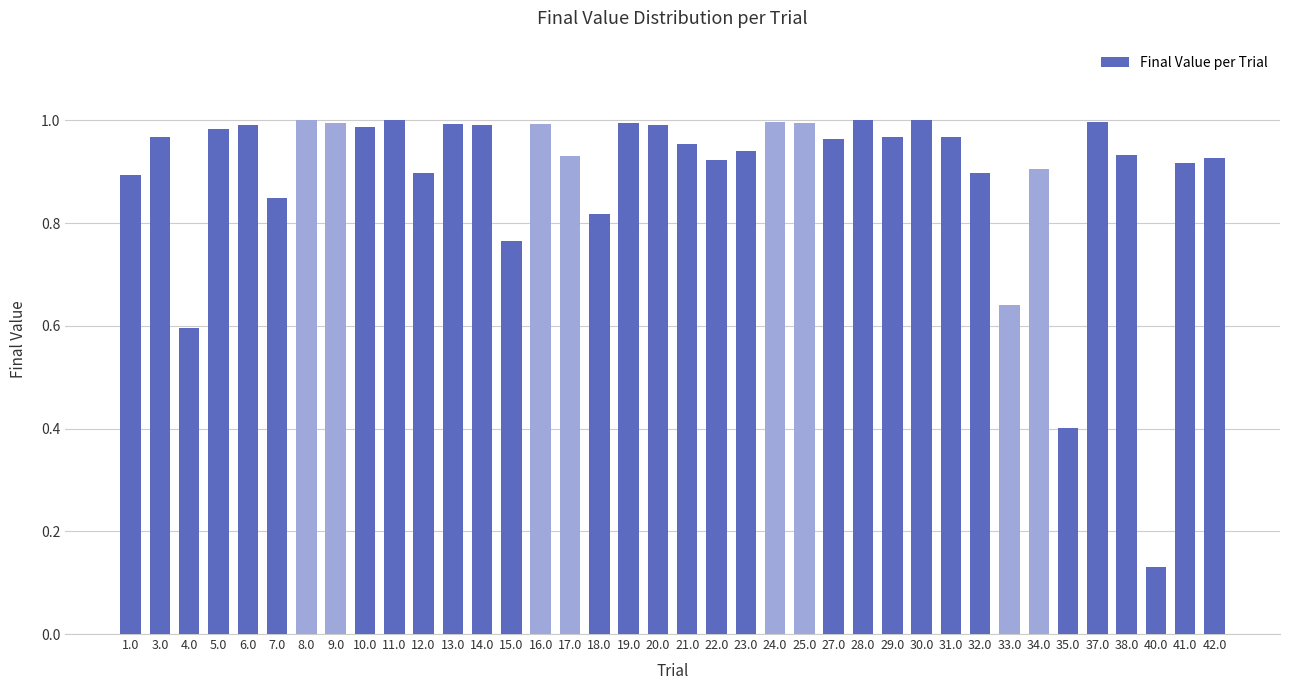

What is the sum of all values?

34.1